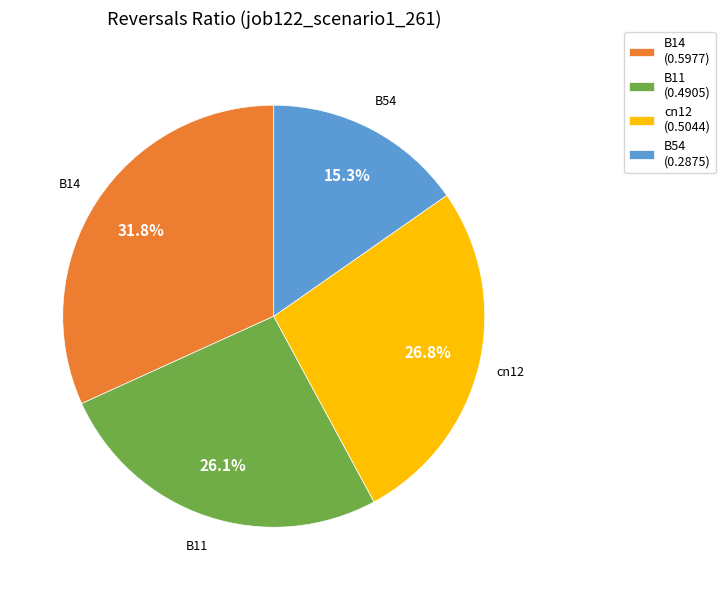

To the nearest percent, what is the difference between the largest and smallest slice percentages?

16%